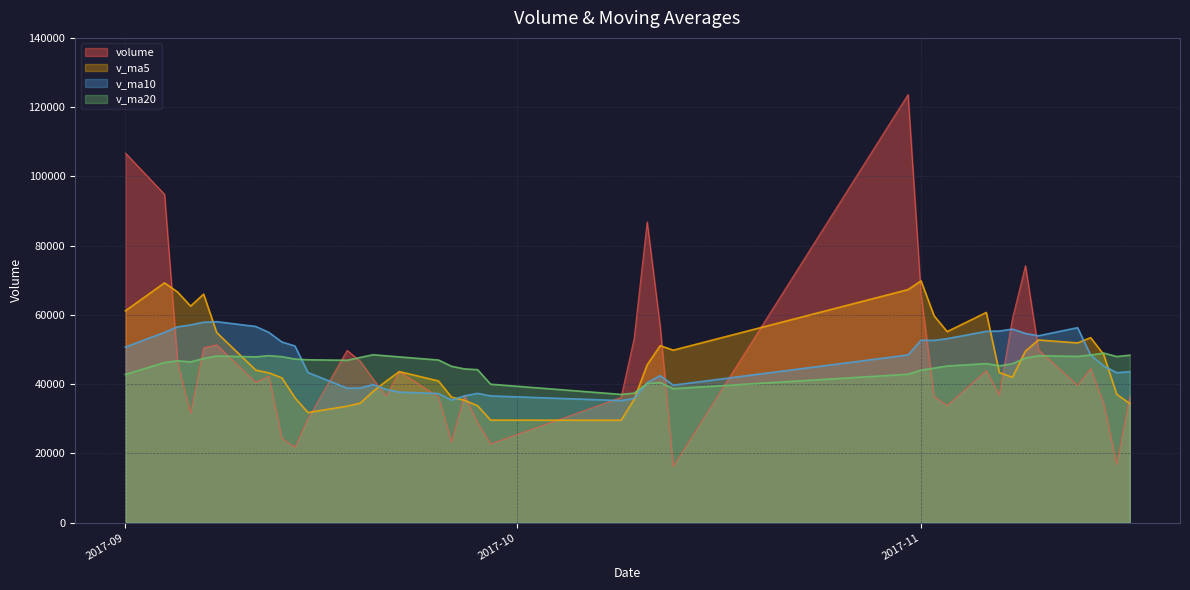

Is the value of v_ma10 at 2017-10-11 greater than the value of v_ma20 at 2017-09-12?

No